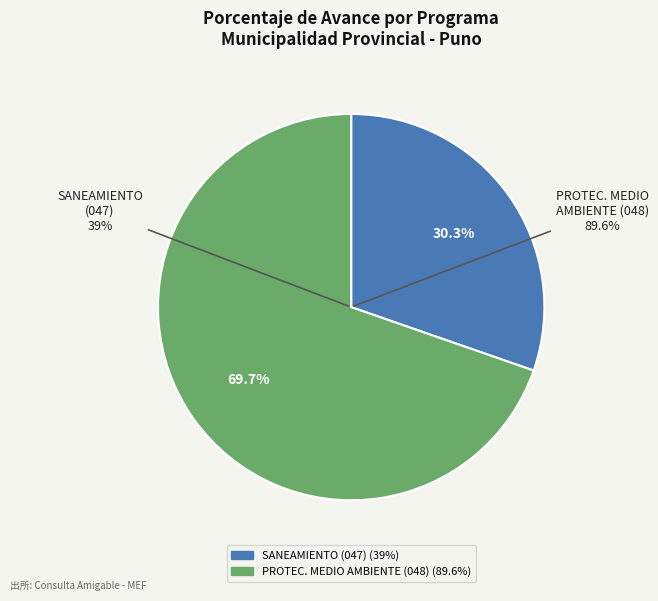

Is it true that 047: SANEAMIENTO is 18% of the pie?

False